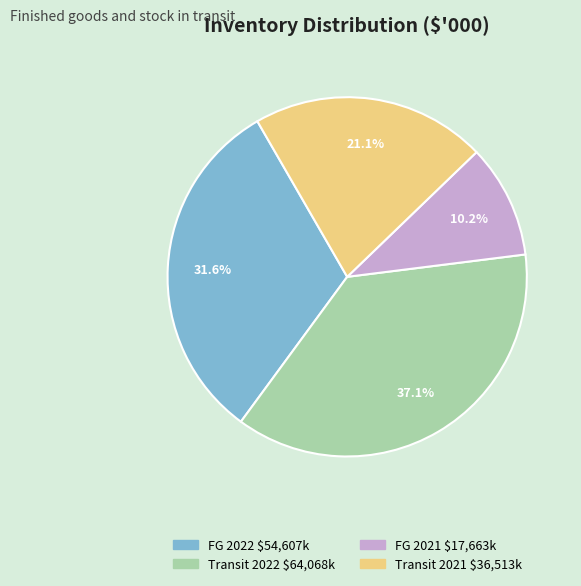

Count the number of slices in the pie.

4